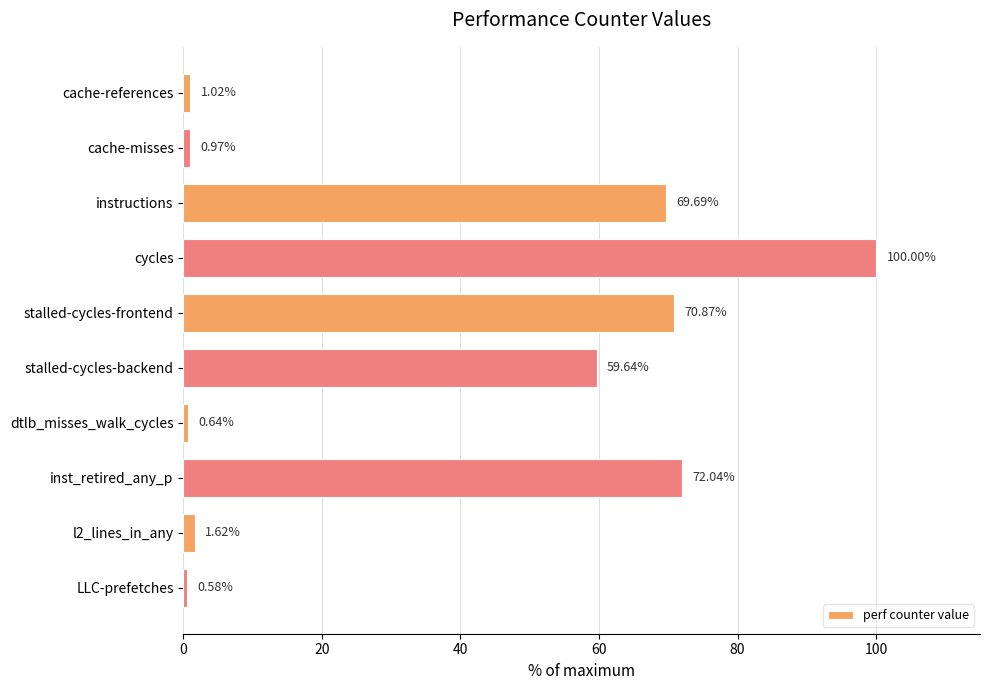

Which category has the lowest value across all series?

LLC-prefetches